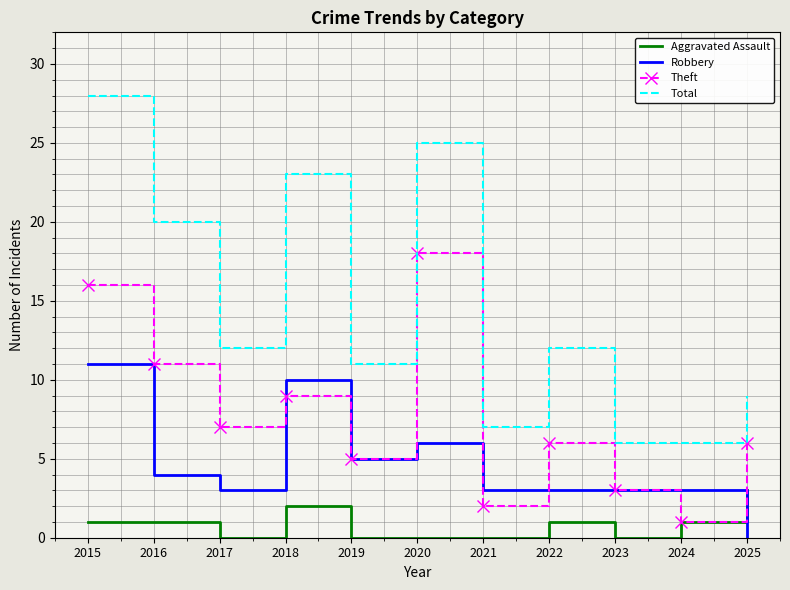

Which series has the widest spread of values?

Total